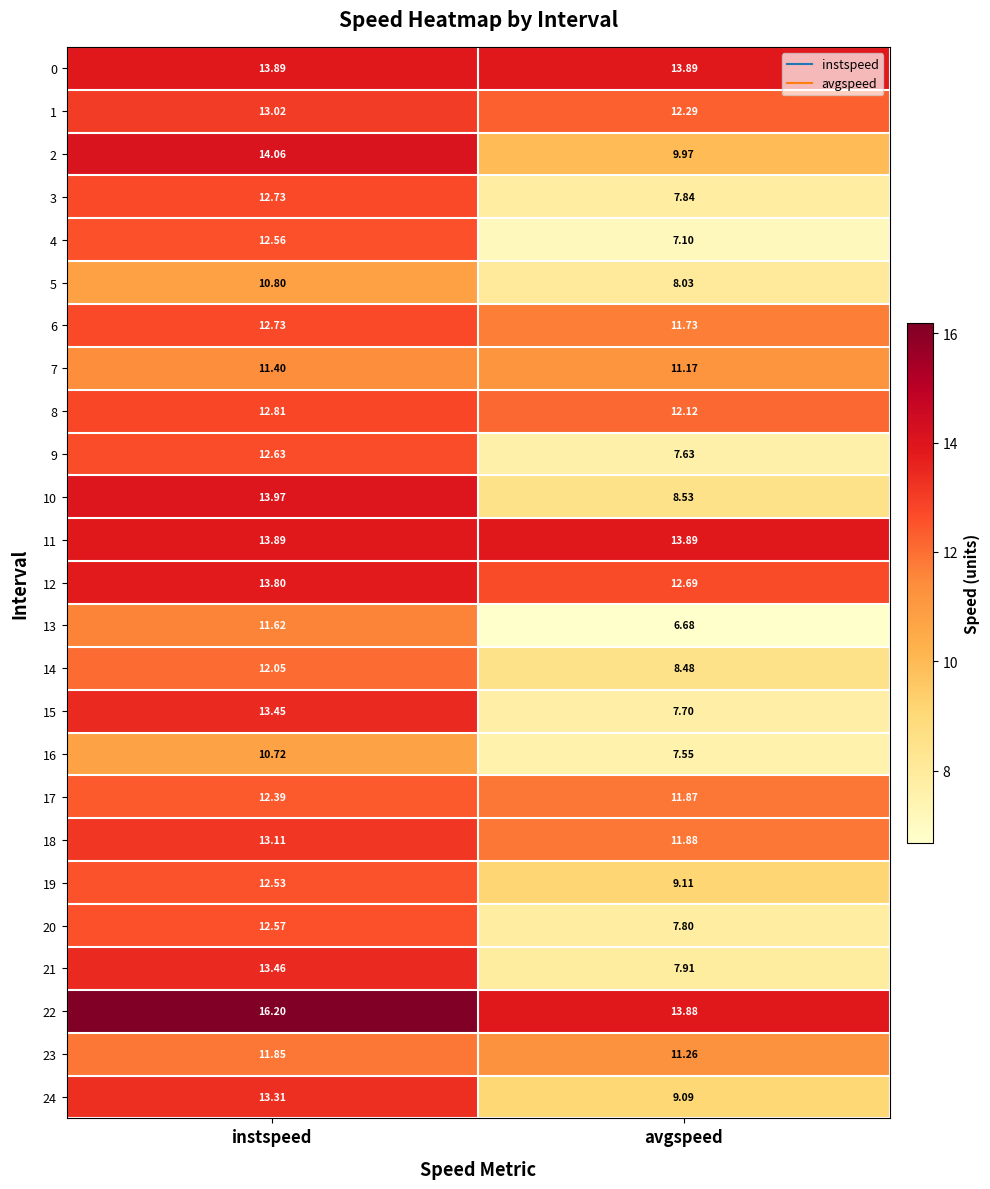

List the labels in order of 6 value, largest first.

instspeed, avgspeed